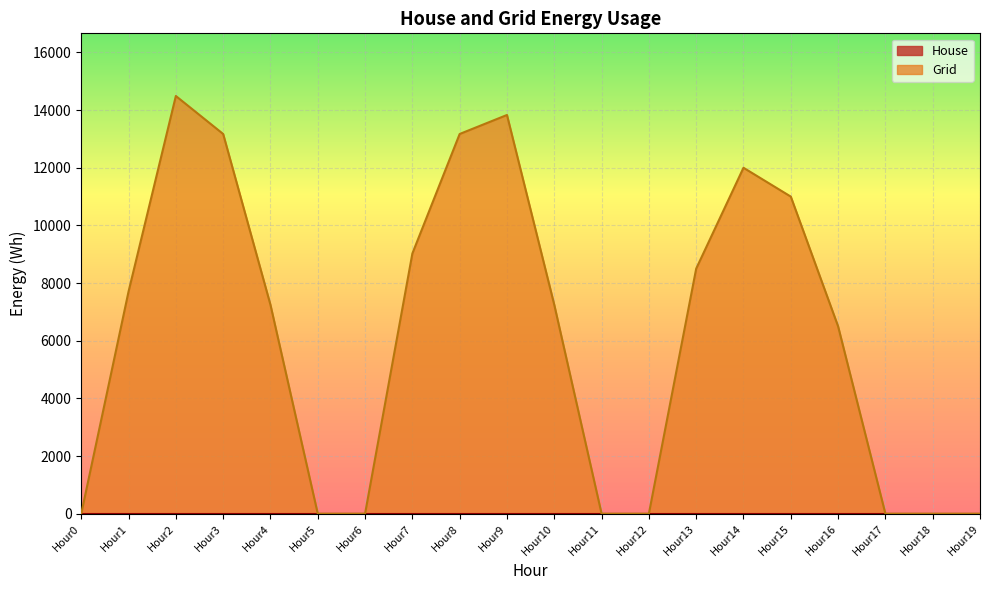

Reading right to left, what are all the values shown in this chart?

Hour19=0.0	Hour18=0.0	Hour17=0.0	Hour16=6500.0	Hour15=11000.0	Hour14=12000.0	Hour13=8500.0	Hour12=0.0	Hour11=0.0	Hour10=7245.0	Hour9=13831.1	Hour8=13172.2	Hour7=9025.6	Hour6=0.0	Hour5=0.0	Hour4=7245.0	Hour3=13172.2	Hour2=14490.0	Hour1=7707.2	Hour0=0.0